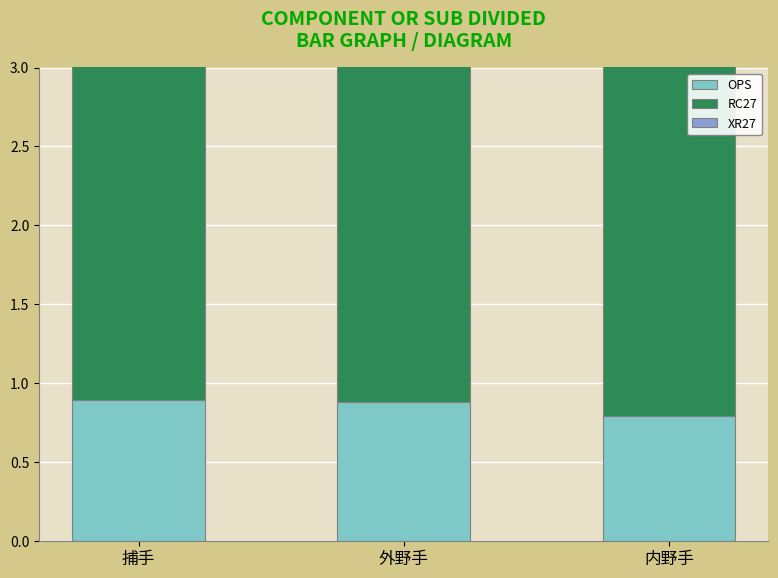

Which category has the highest value across all series?

外野手